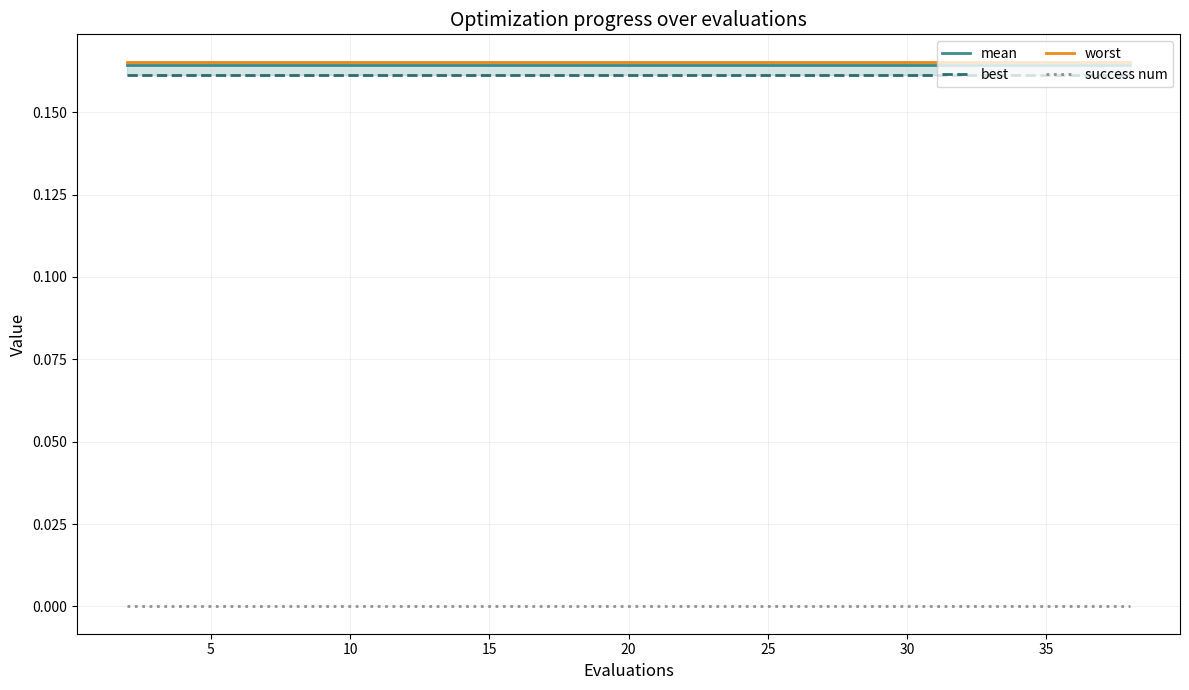

True or false: mean and success num cross at least once.

False